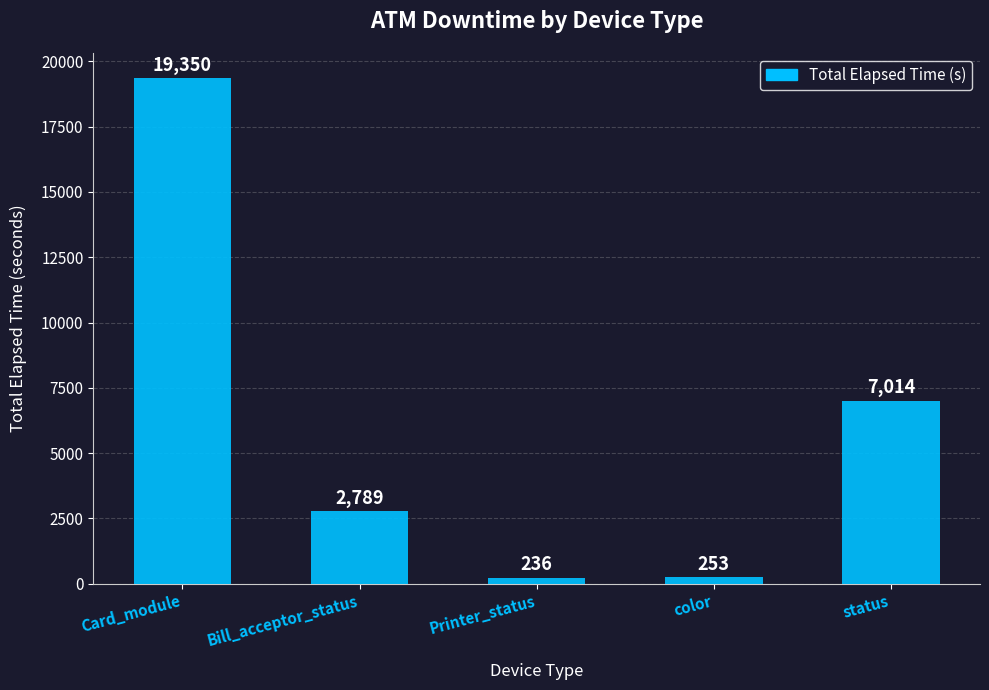

What is the label of the 5th bar from the left?

status